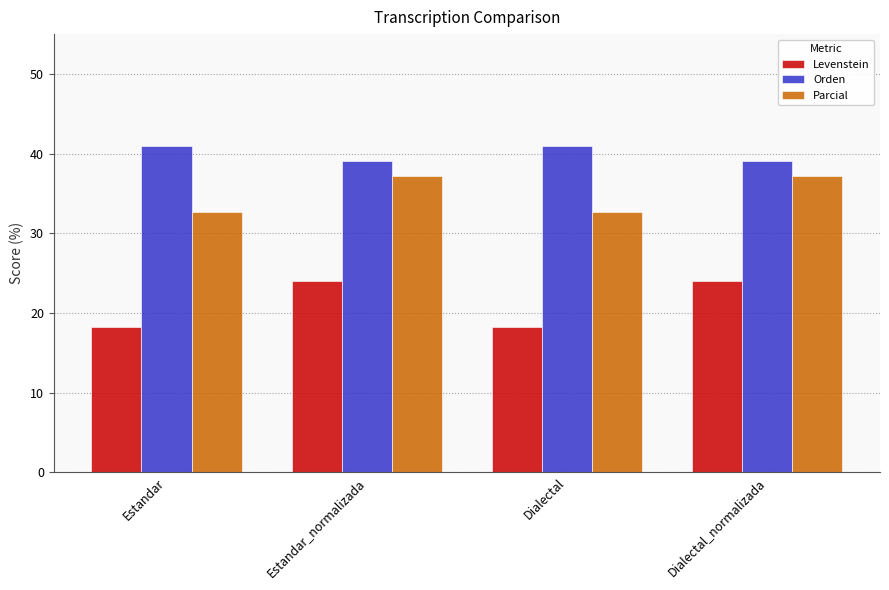

What is the difference between the highest and lowest values at Dialectal_normalizada?

15.0